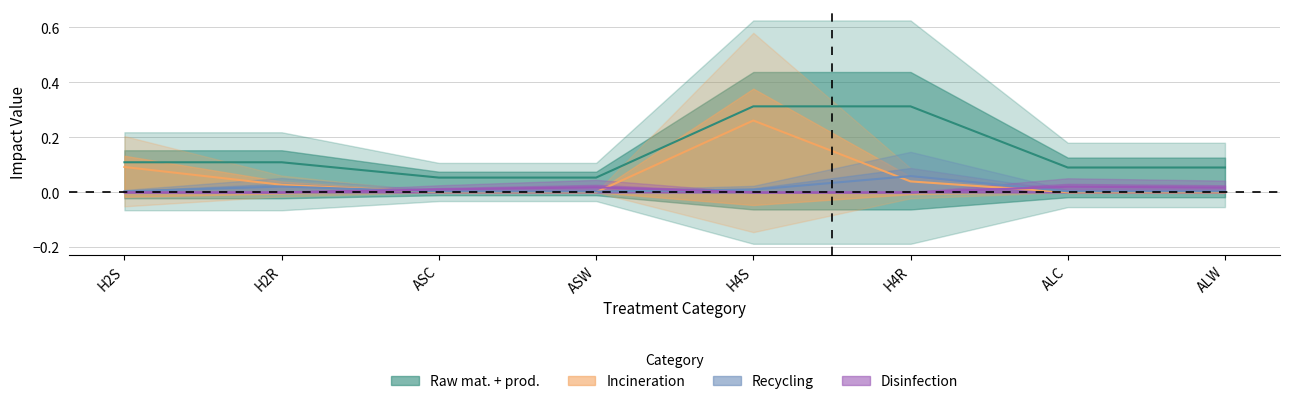

What is the maximum value shown in the chart?

0.3